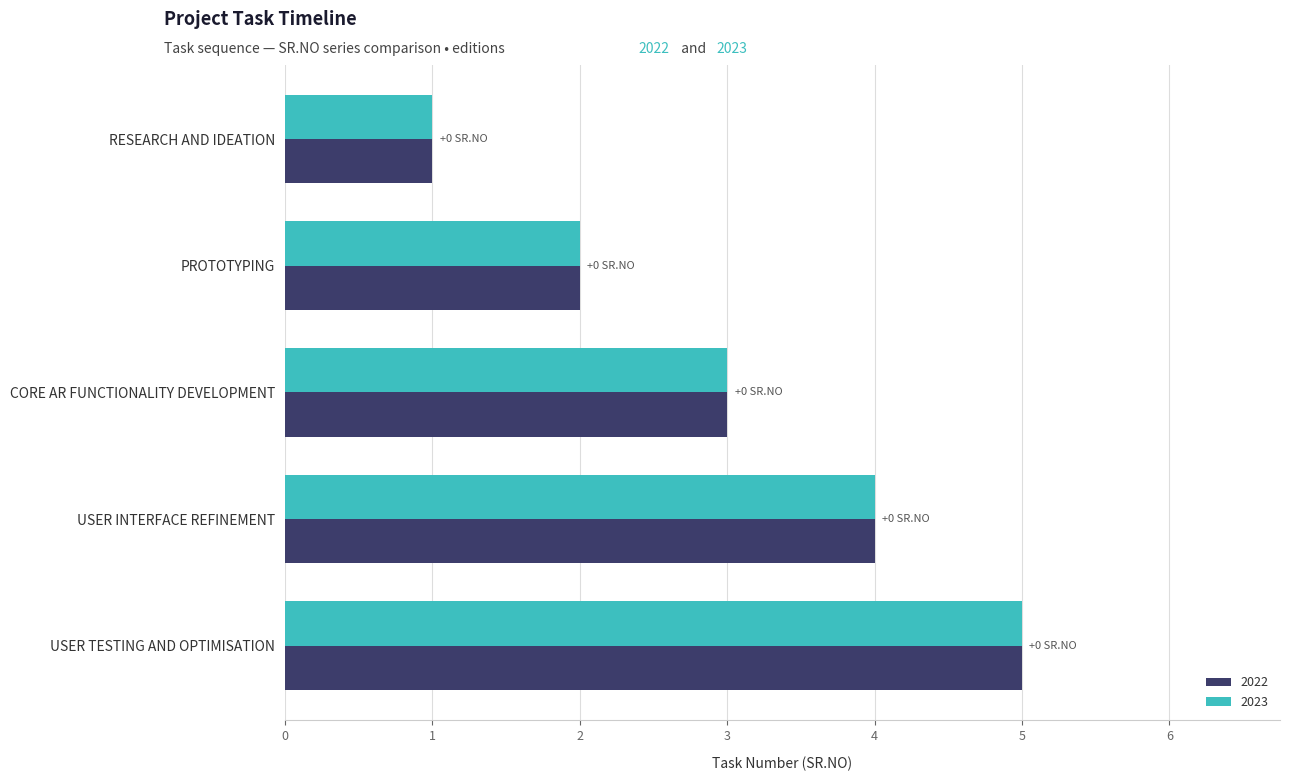

What is the sum of all 2022 values?

15